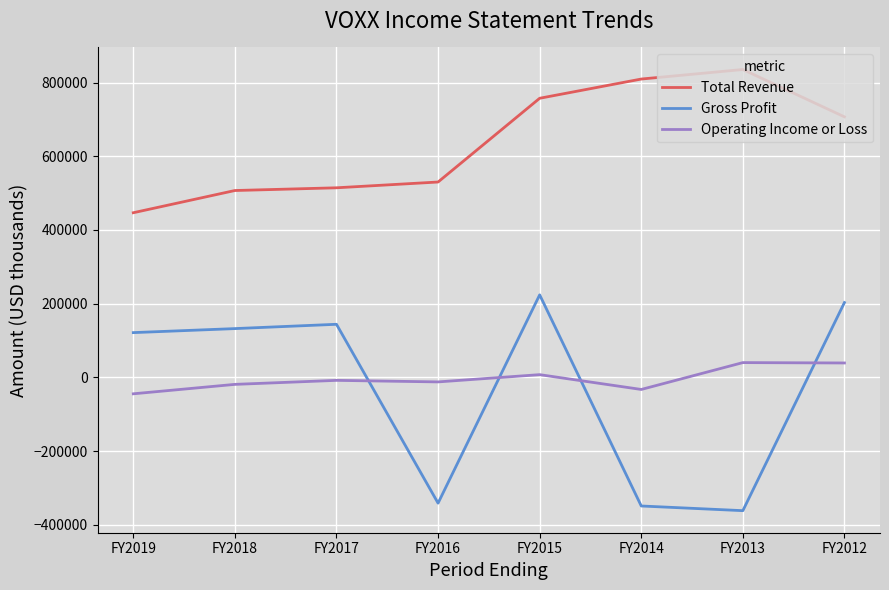

True or false: Gross Profit has more than 0 points higher than both neighbors.

True